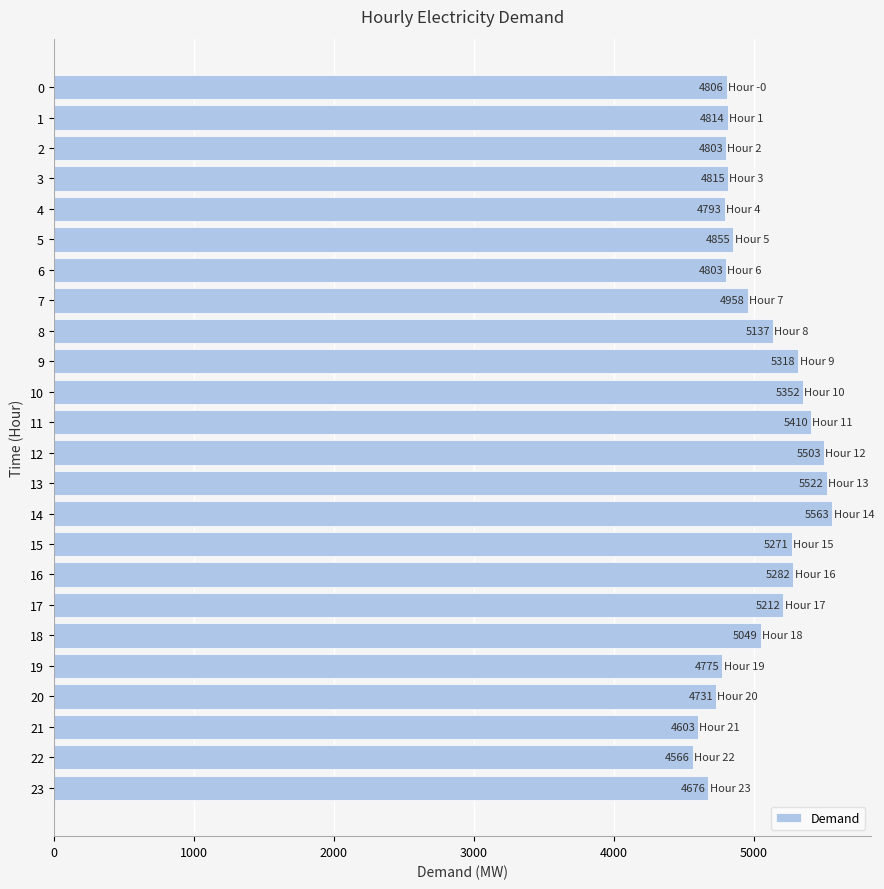

Which has a higher value, 17 or 8?

17